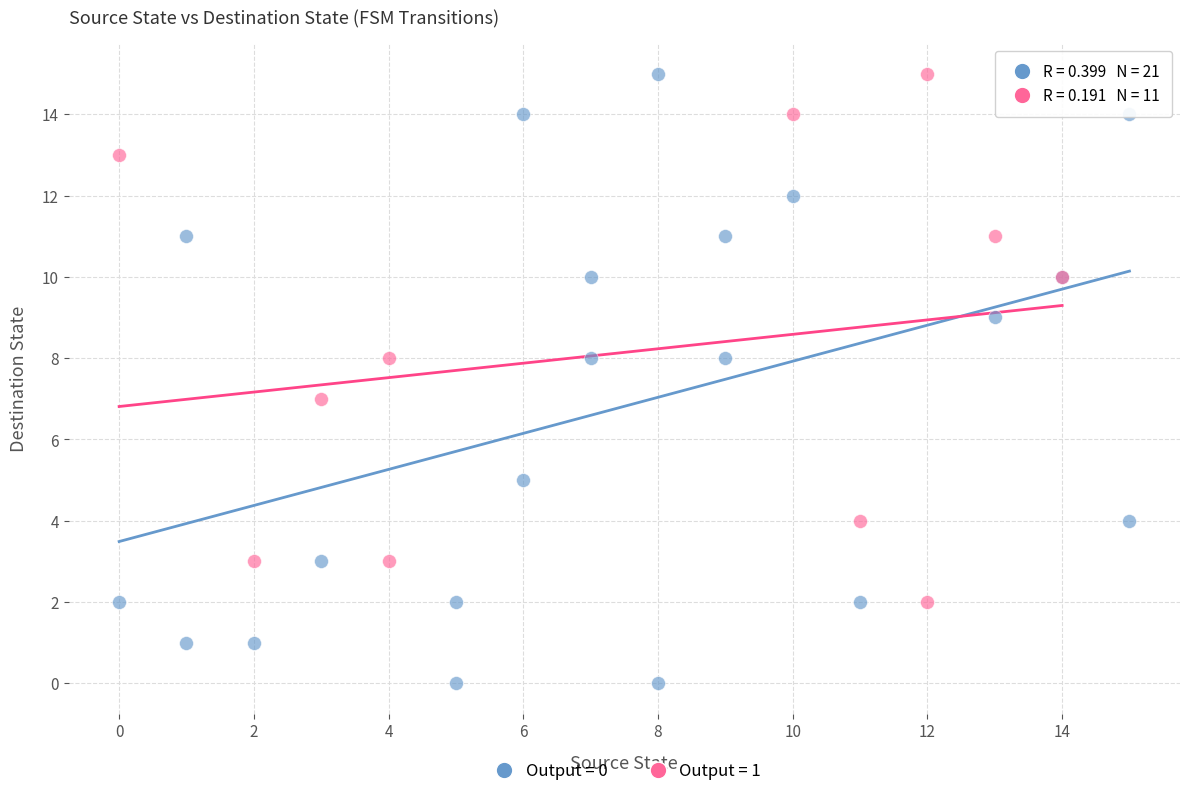

Which series reaches the minimum Y coordinate?

Output = 0